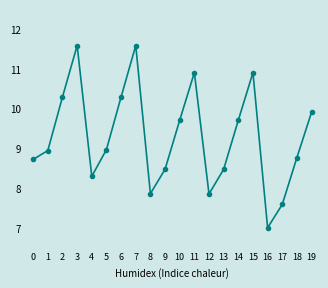

Does the chart have visible grid lines?

No